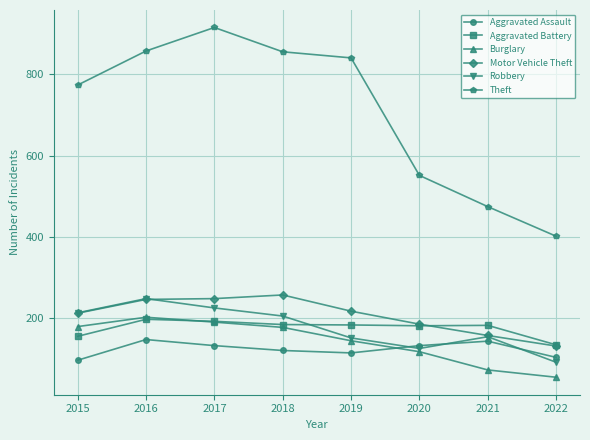

What is the difference between the highest and lowest values at 2018?

737